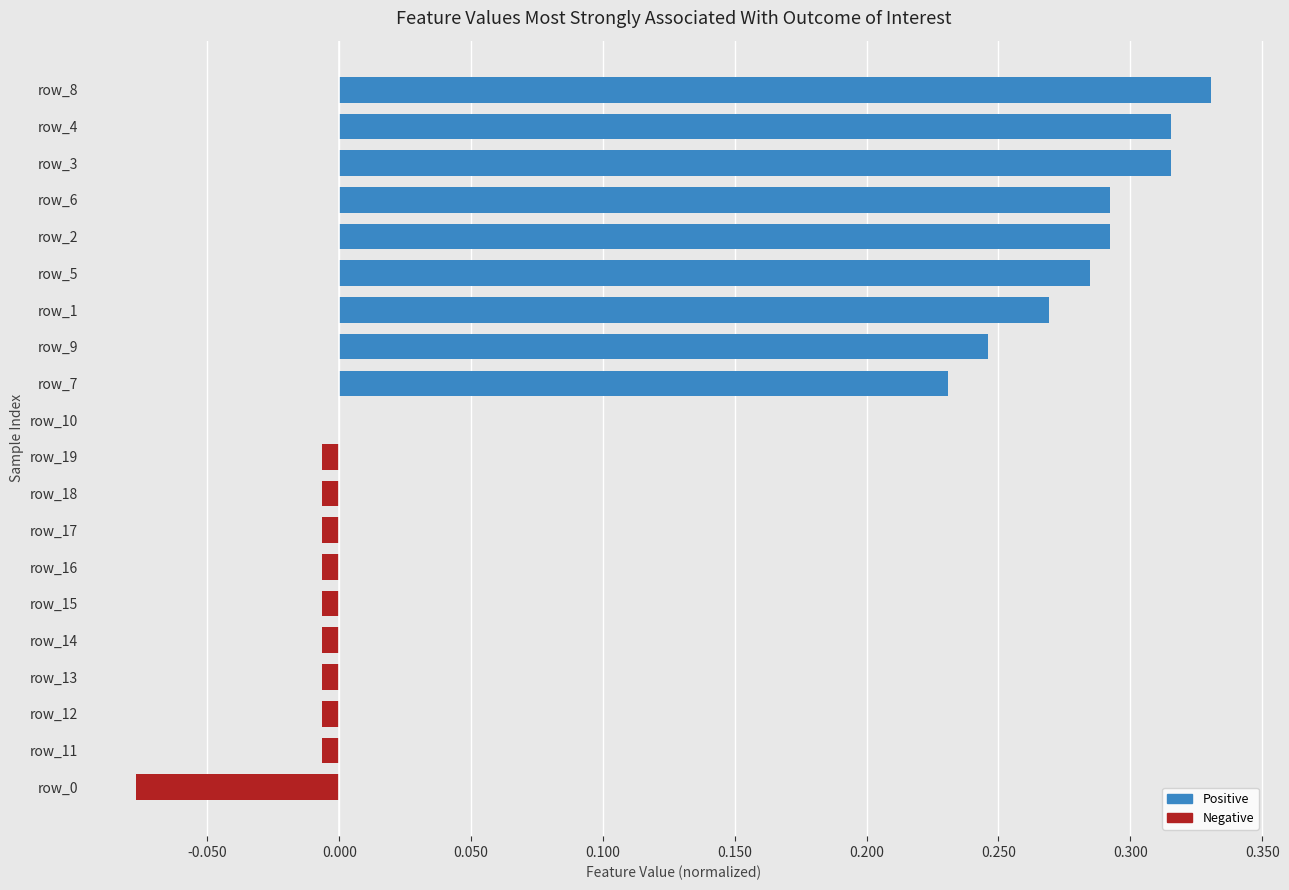

Which label corresponds to the largest value in the chart?

row_8